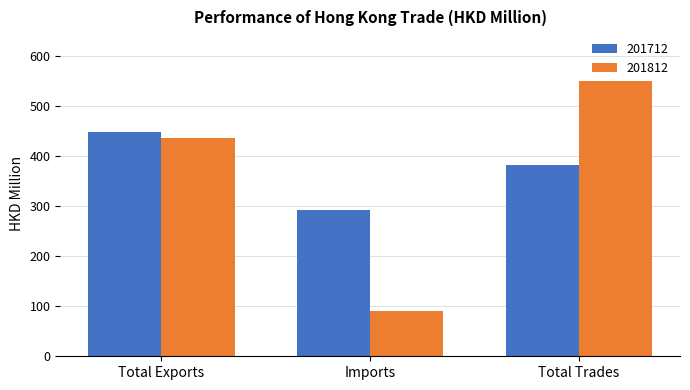

At which category is the sum across all series the highest?

Total Trades